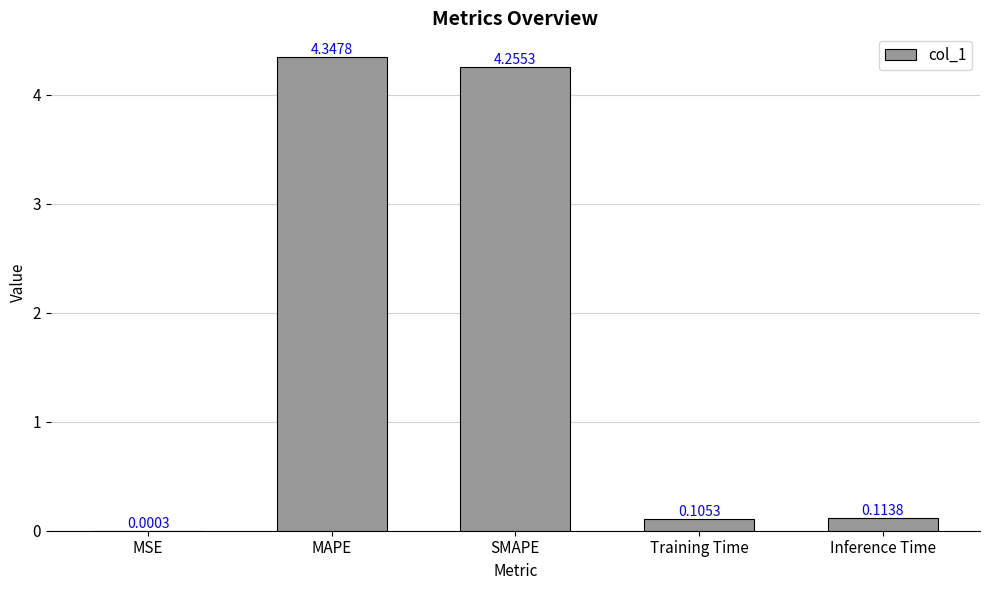

How many distinct data groups are displayed?

1